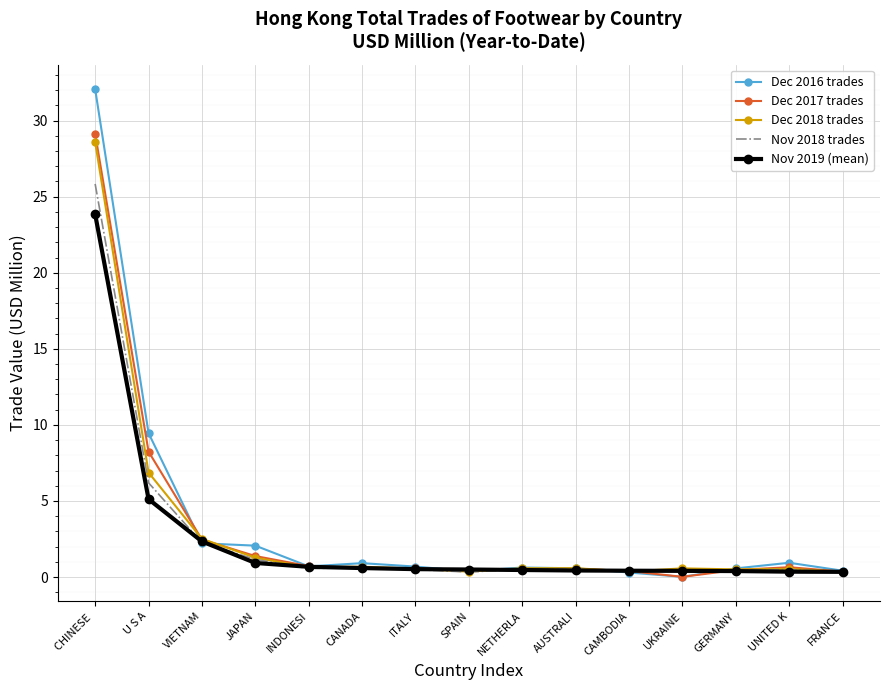

At which category is the sum across all series the highest?

CHINESE 